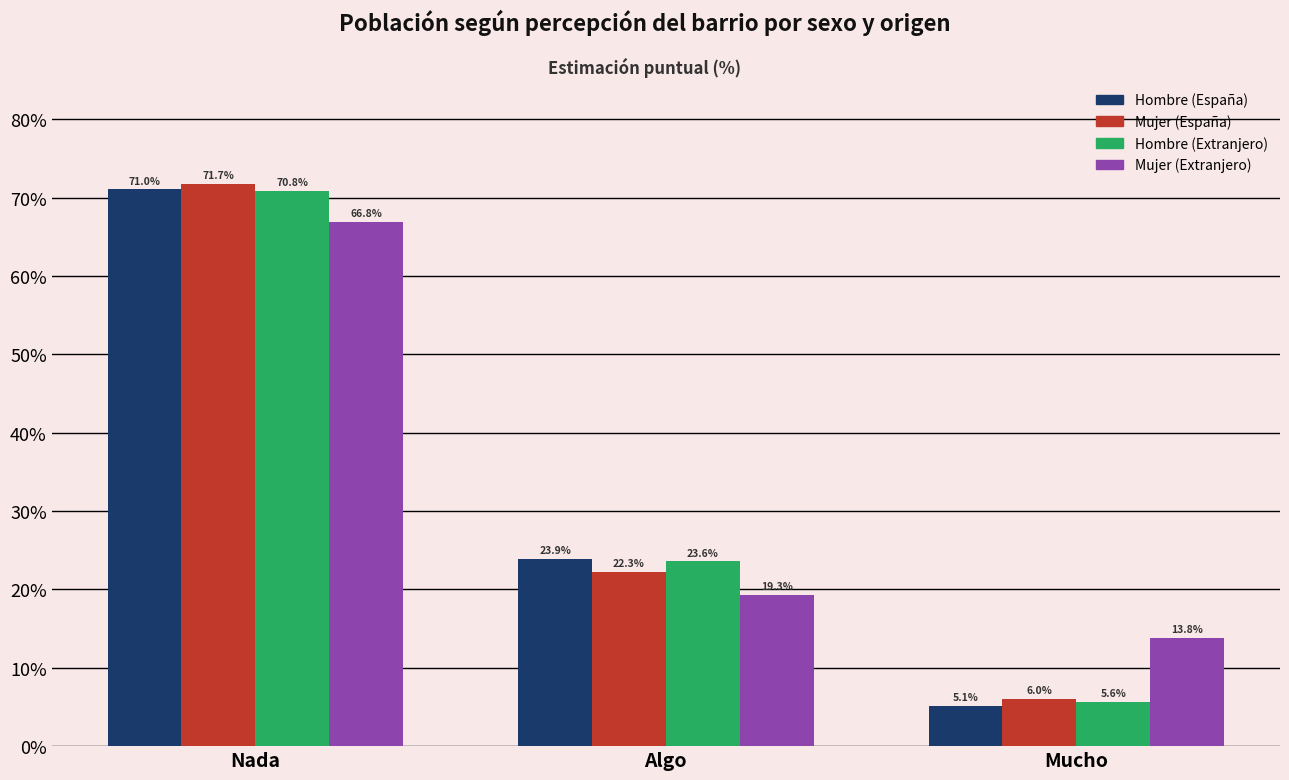

What are all the series names shown in the legend?

Hombre (España), Mujer (España), Hombre (Extranjero), Mujer (Extranjero)